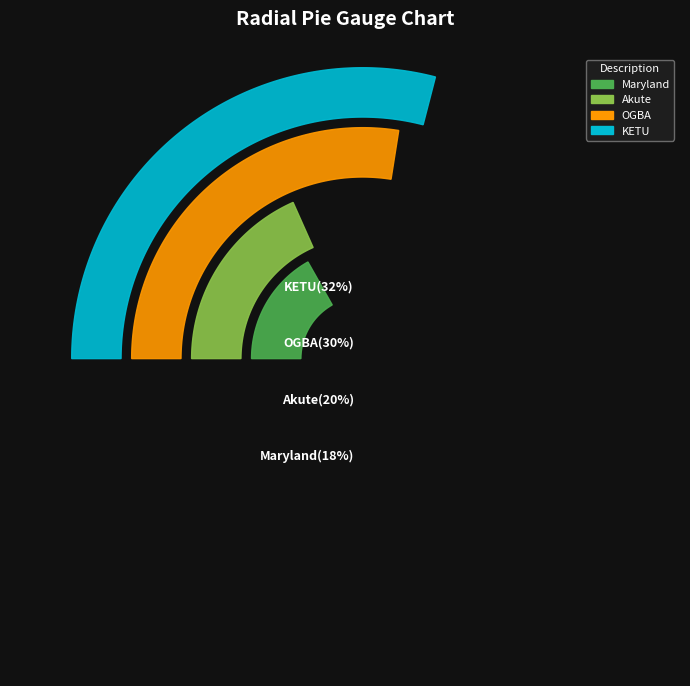

What is the smallest slice in the pie chart?

Maryland